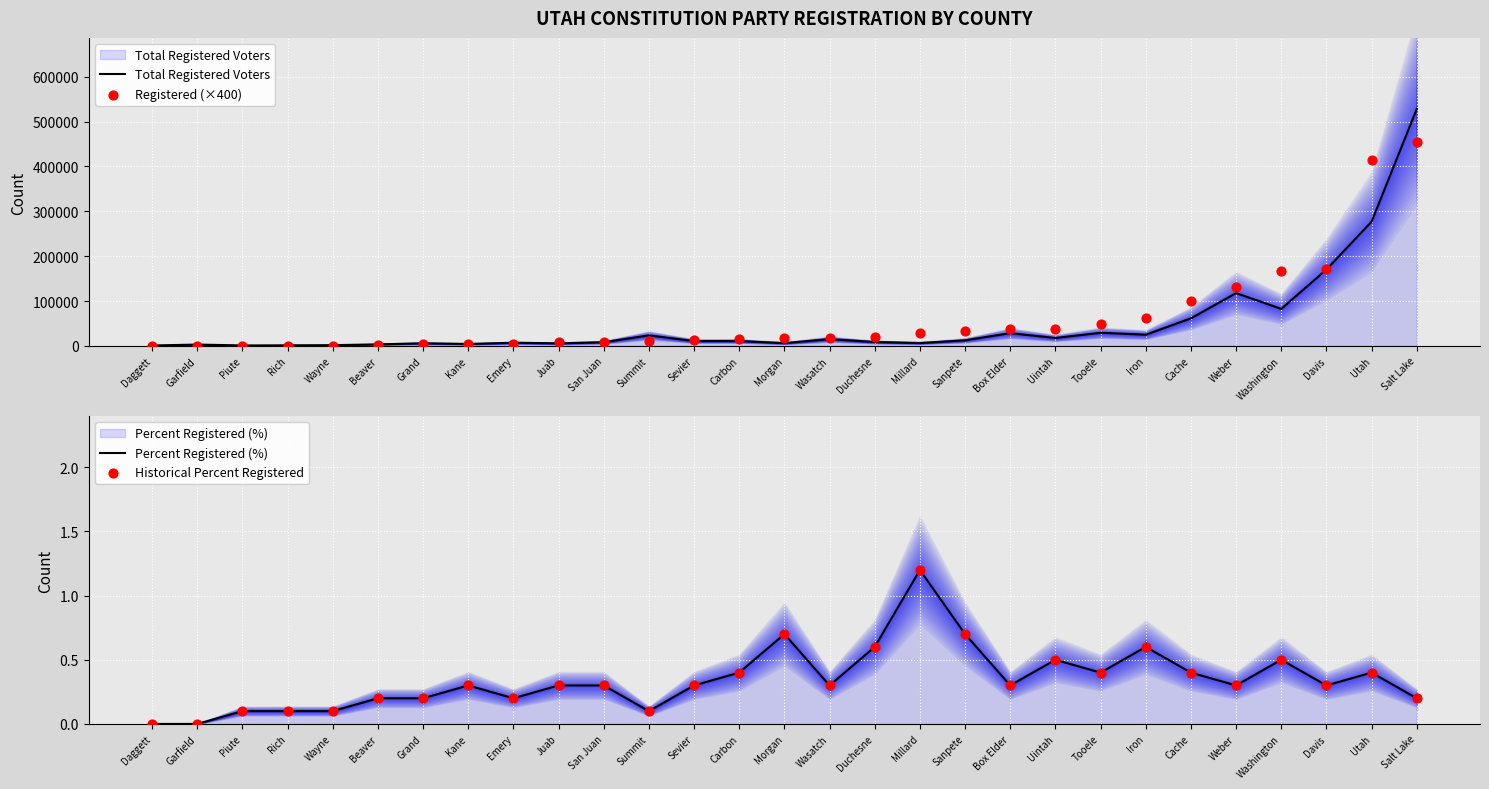

Which series has the largest Y range (max minus min)?

Total Registered Voters